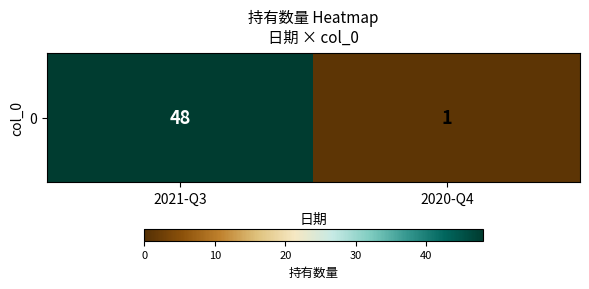

List the labels in order of value, smallest first.

2020-Q4, 2021-Q3